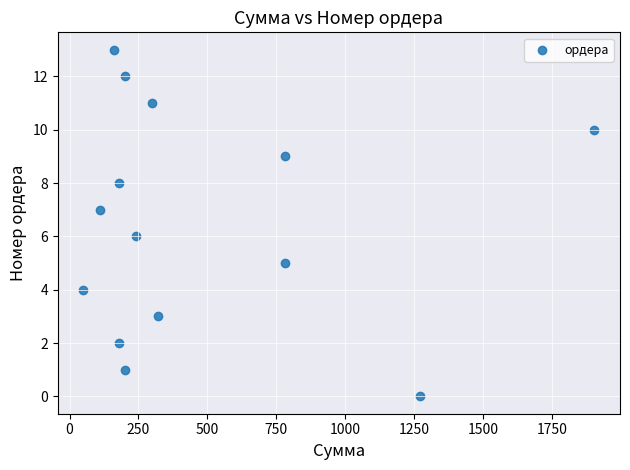

What is the range of X values (max minus min)?

1854